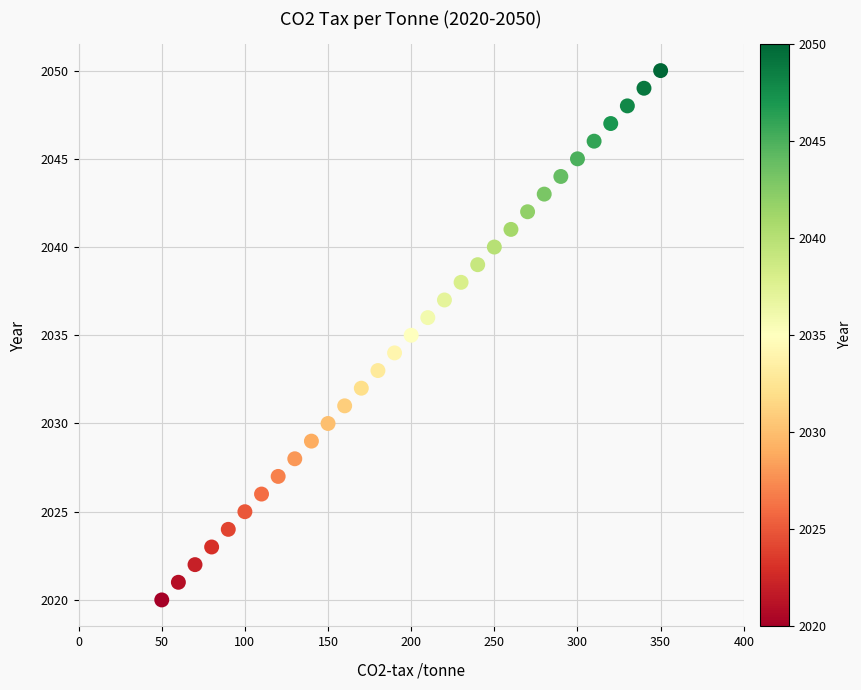

What is the range of X values (max minus min)?

300